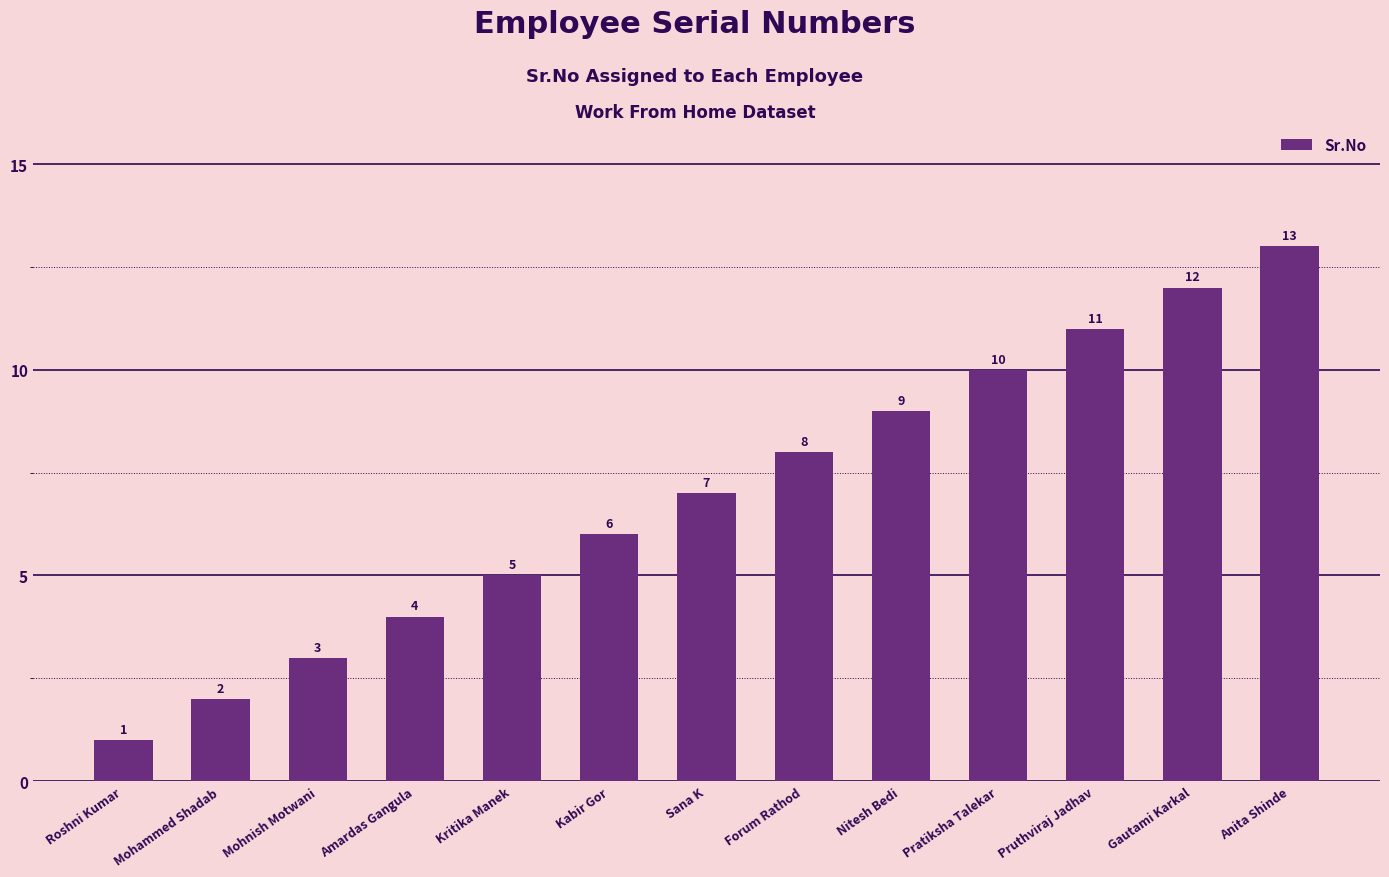

What is the difference between the maximum and minimum values?

12